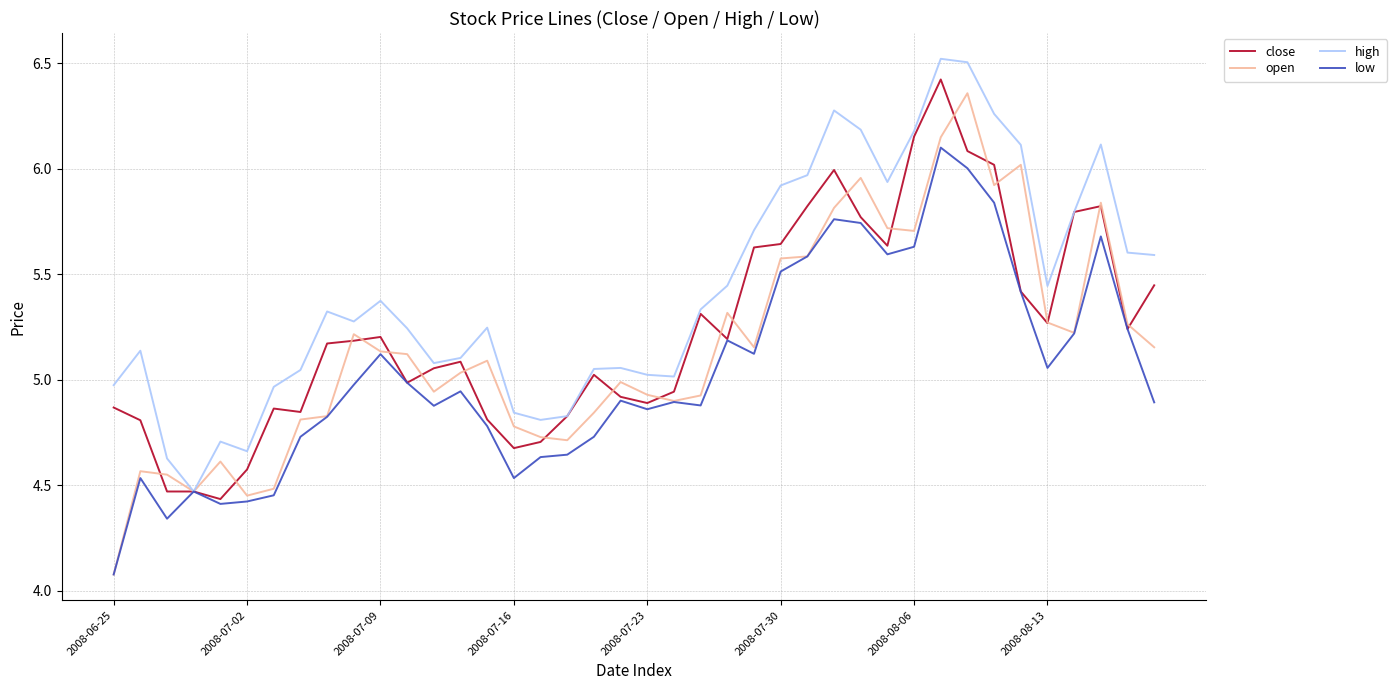

What is the greatest value displayed?

6.5